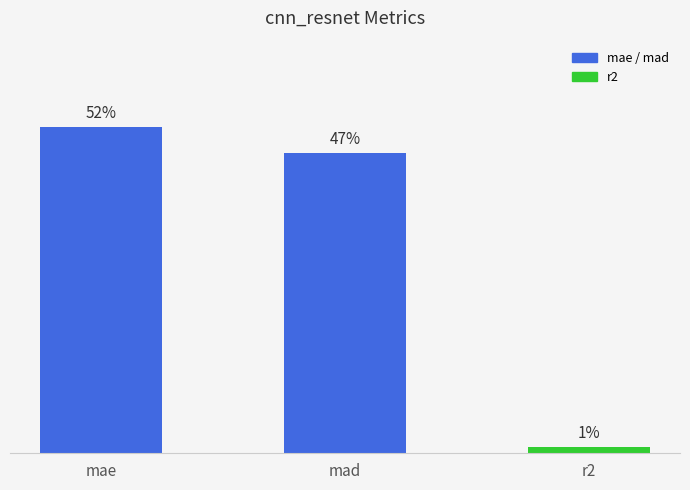

Reading left to right, what are all the values shown in this chart?

mae=3.0	mad=2.8	r2=0.1